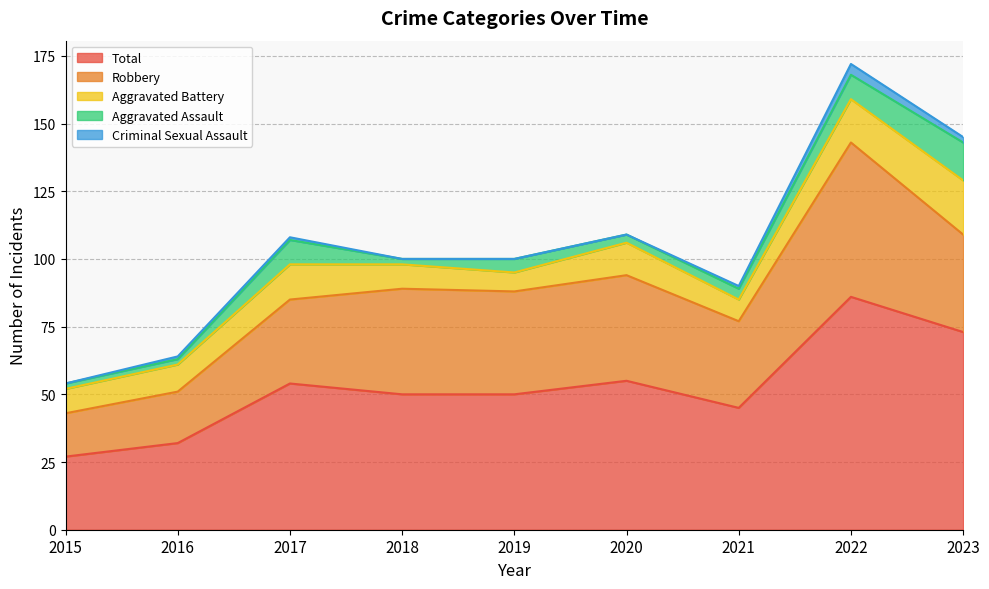

At 2016, list the series in order from smallest to largest.

Criminal Sexual Assault, Aggravated Assault, Aggravated Battery, Robbery, Total